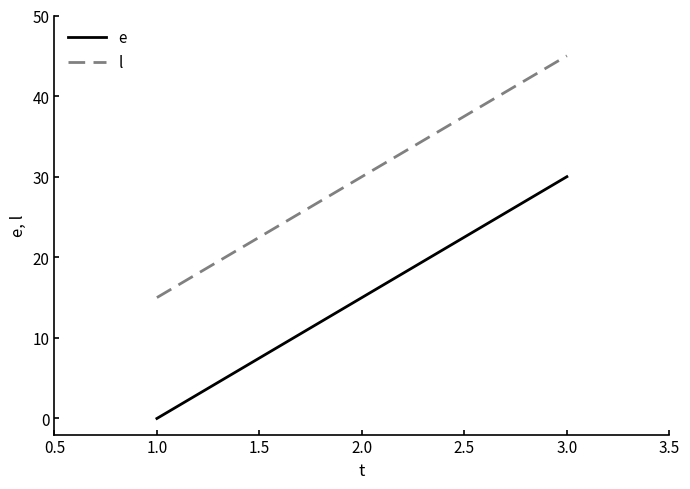

Rank the series at 3.0 from highest to lowest value.

l, e